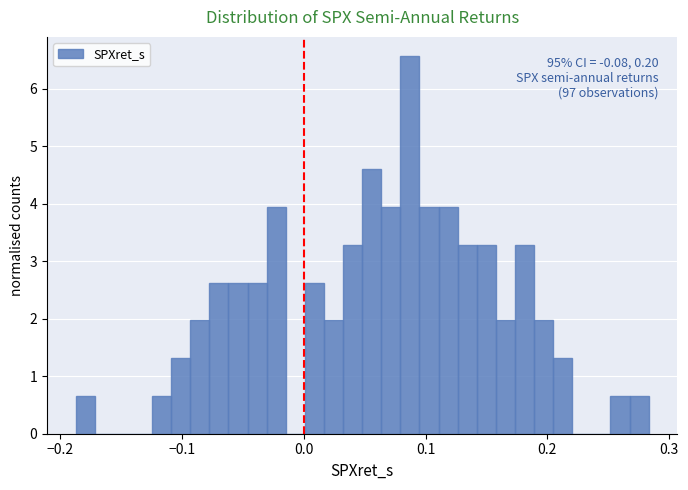

Around what value on the x-axis is the tallest bar? Give the approximate position of its centre, as read against the axis.

0.09